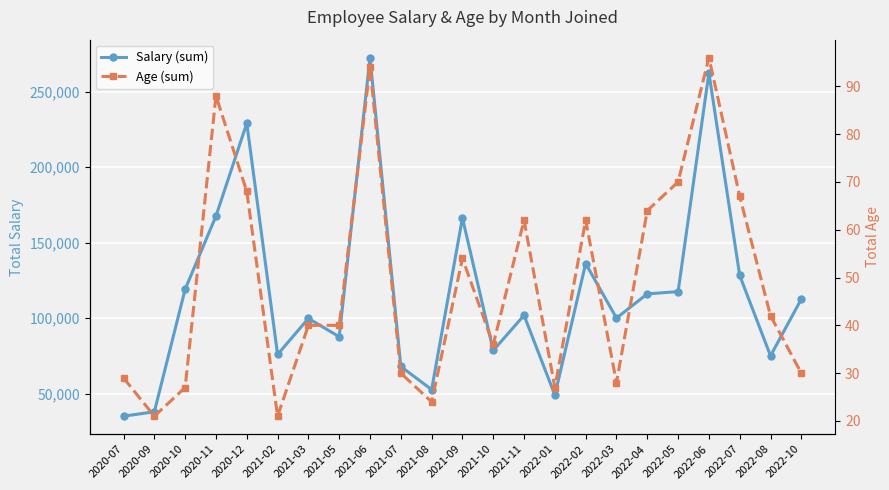

Is the value of Age (sum) at 2022-06 greater than the value of Salary (sum) at 2022-08?

No